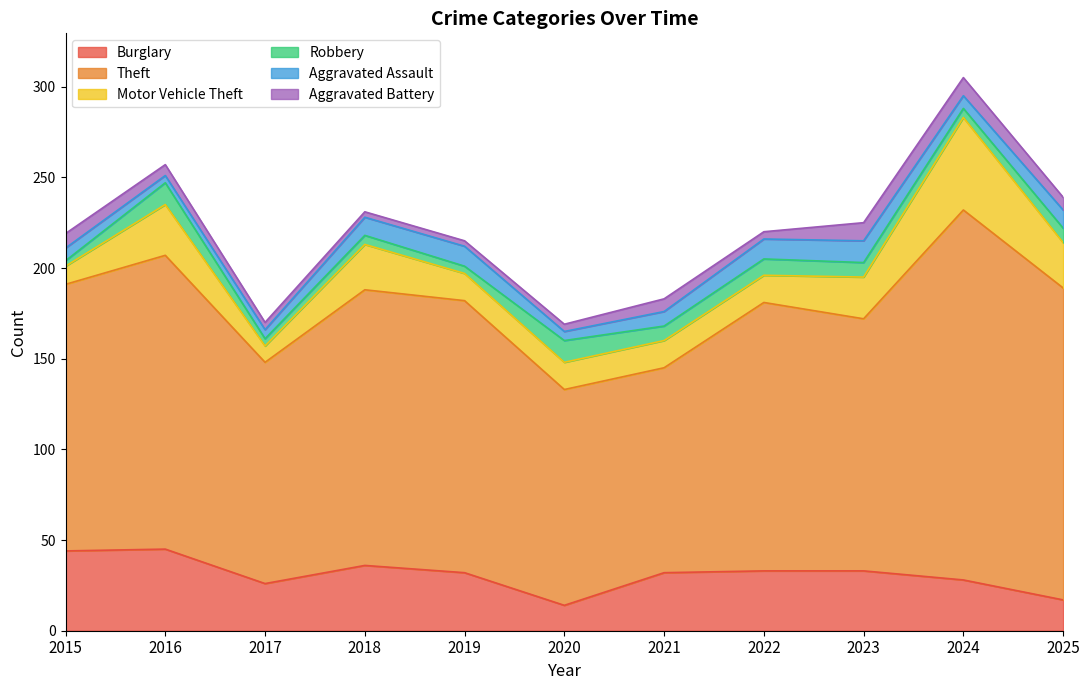

Rank the series at 2018 from highest to lowest value.

Theft, Burglary, Motor Vehicle Theft, Aggravated Assault, Robbery, Aggravated Battery